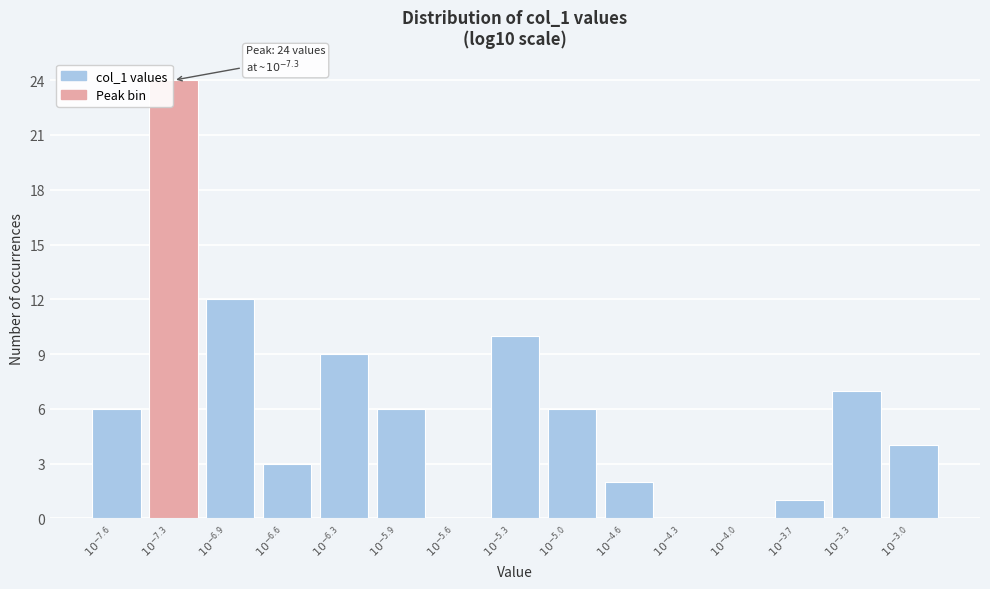

What is the maximum value shown in the chart?

24